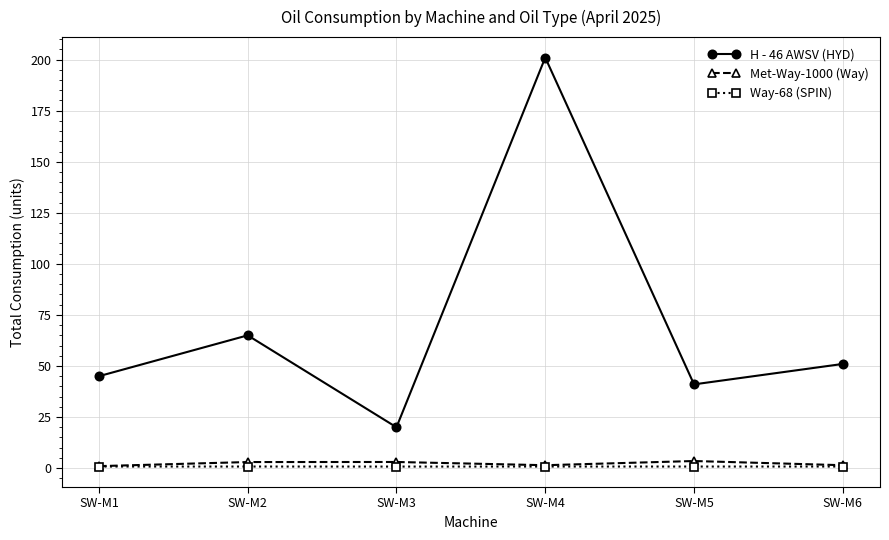

Rank the series at SW-M5 from lowest to highest value.

Way-68 (SPIN), Met-Way-1000 (Way), H - 46 AWSV (HYD)